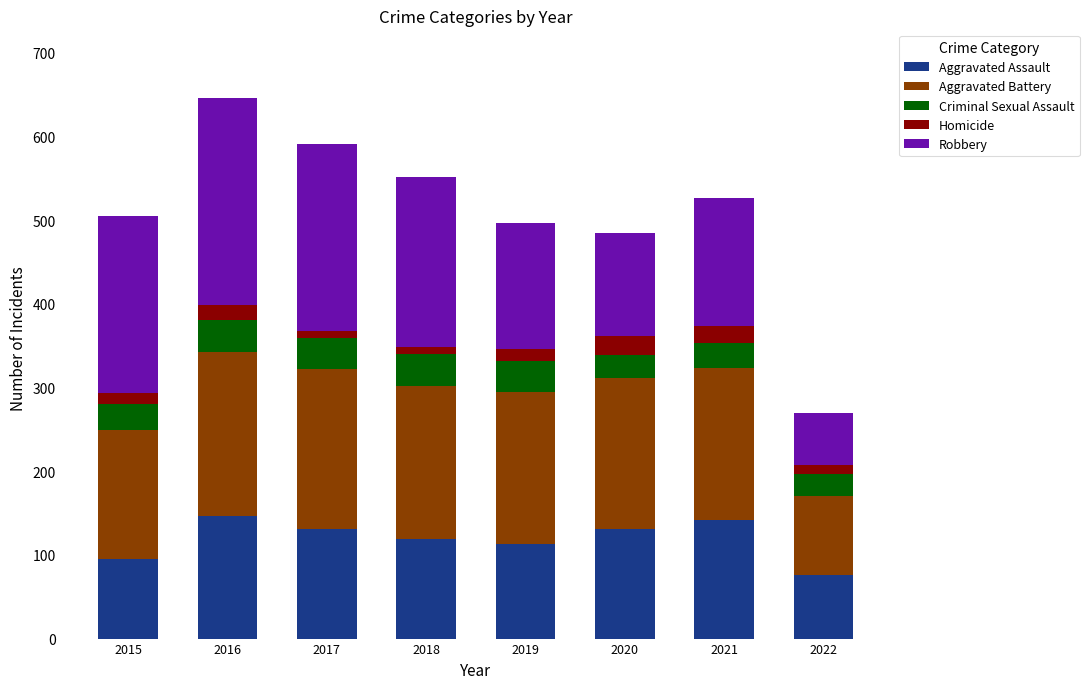

Does the chart contain any negative values?

No